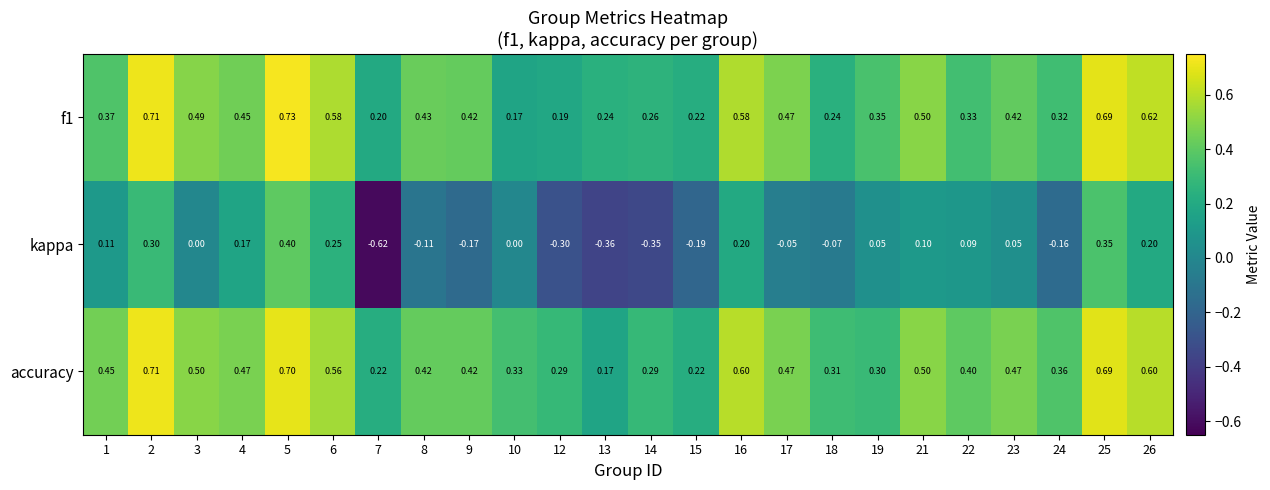

Which series has the largest range (max minus min)?

kappa